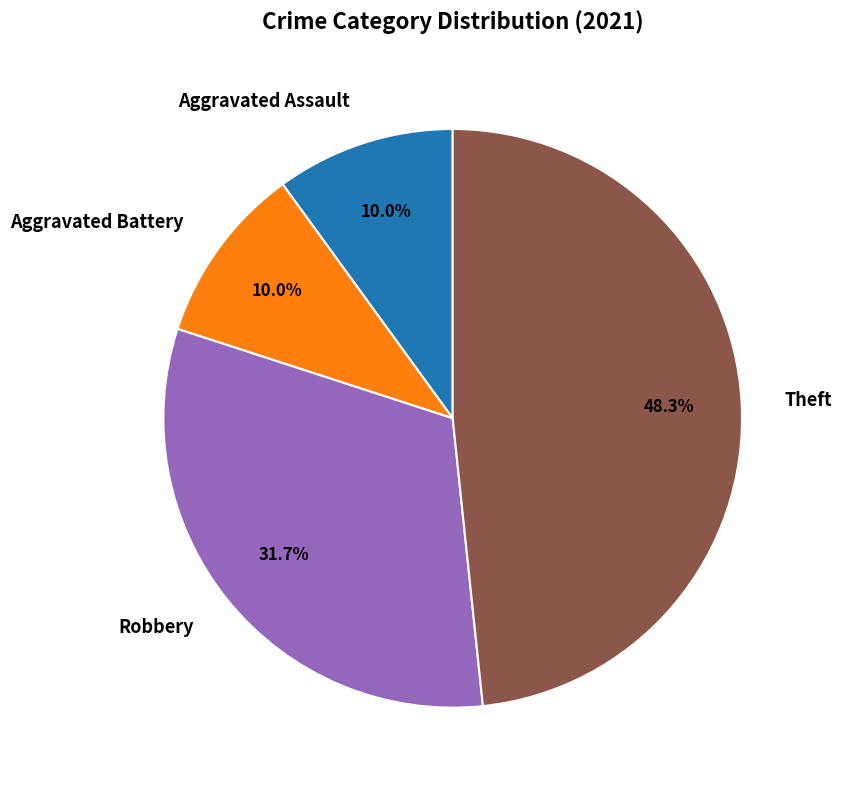

Is there a majority slice in this chart?

No